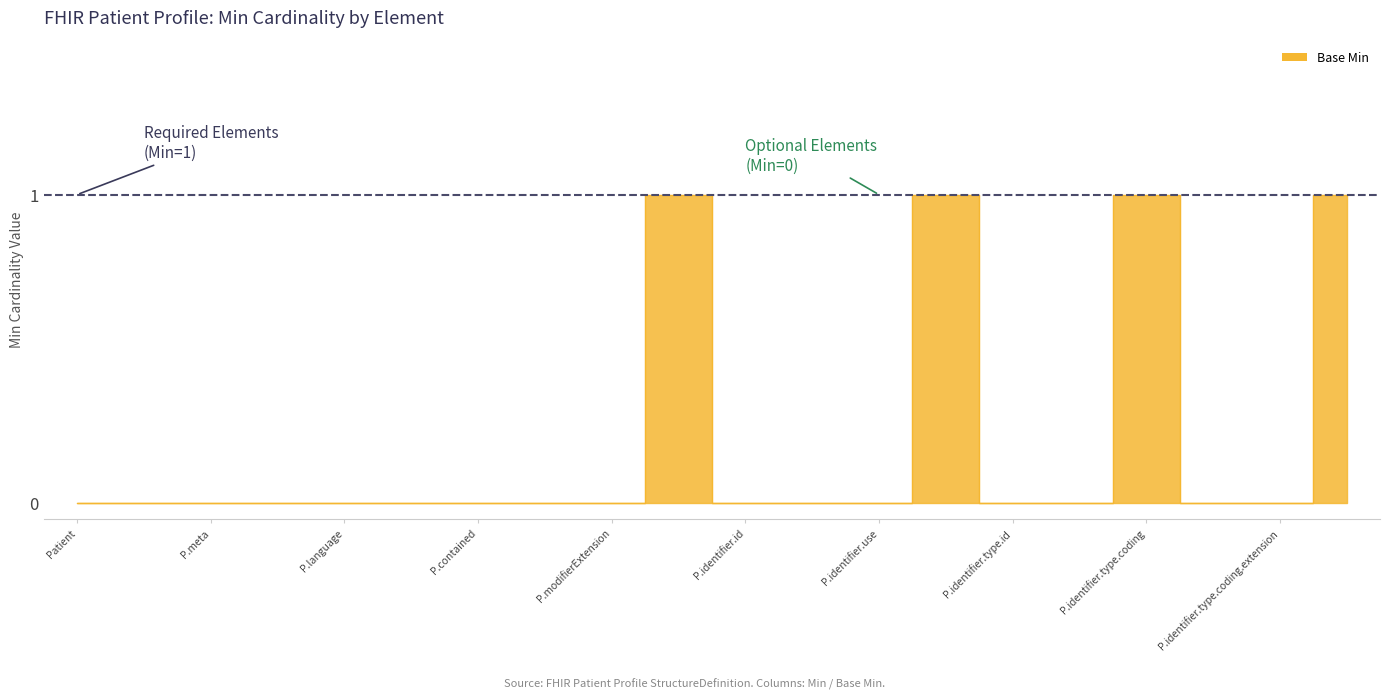

The value at Patient.meta is -1. True or false?

False